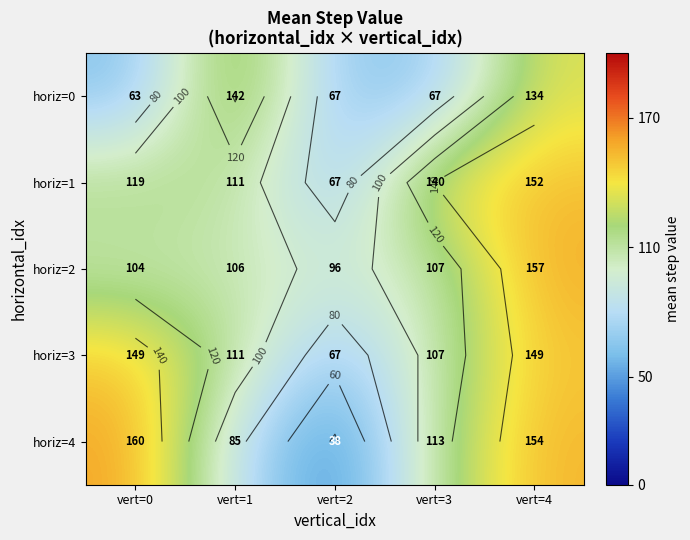

What is the minimum value shown in the chart?

37.5